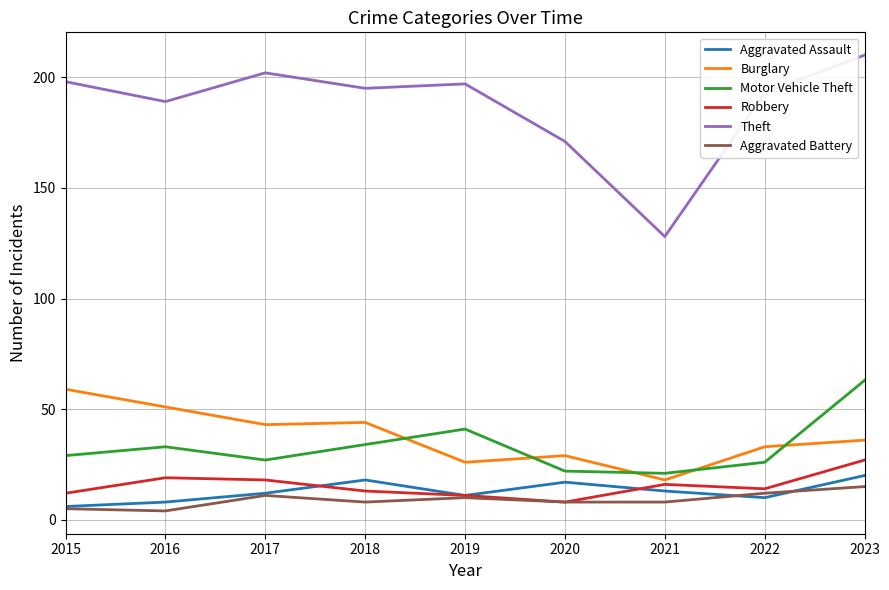

The value of Motor Vehicle Theft at 2023 is 83. True or false?

False